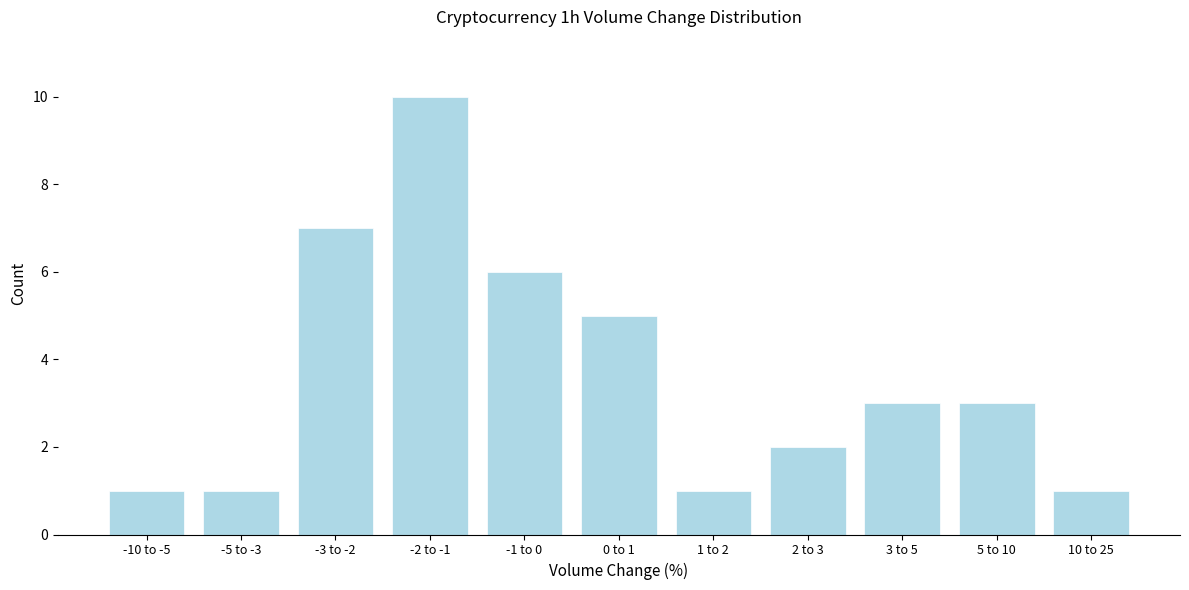

Reading left to right, what are all the values shown in this chart?

1	1	7	10	6	5	1	2	3	3	1